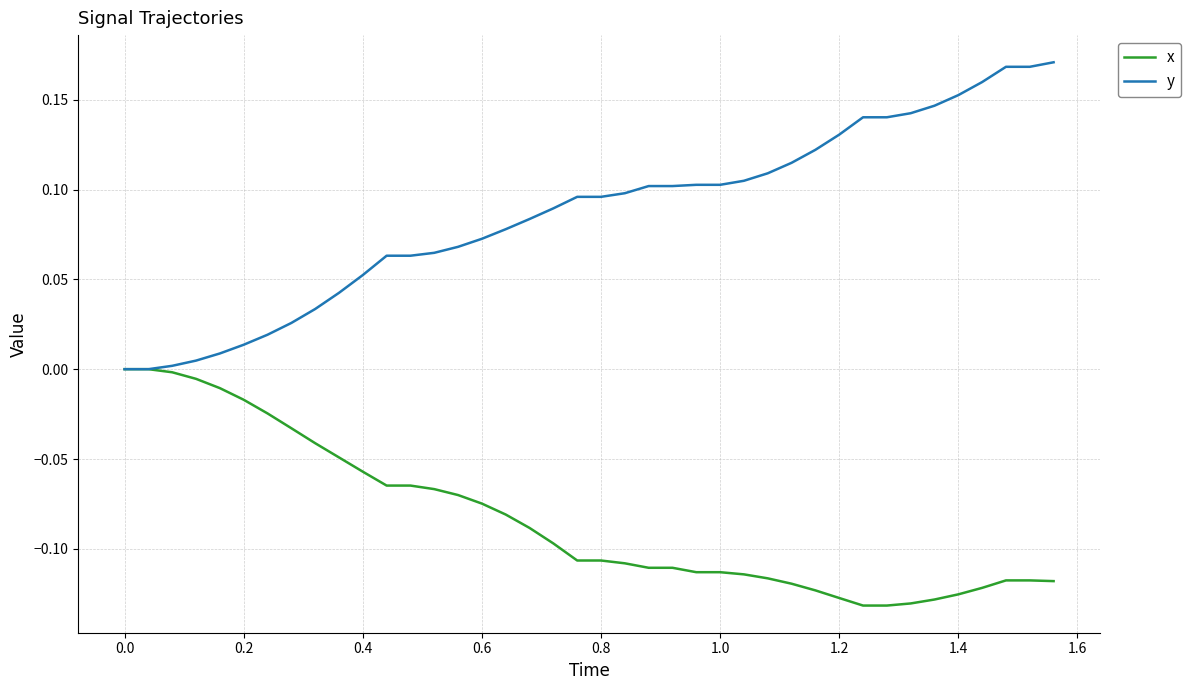

Which series has the largest total across all categories?

y